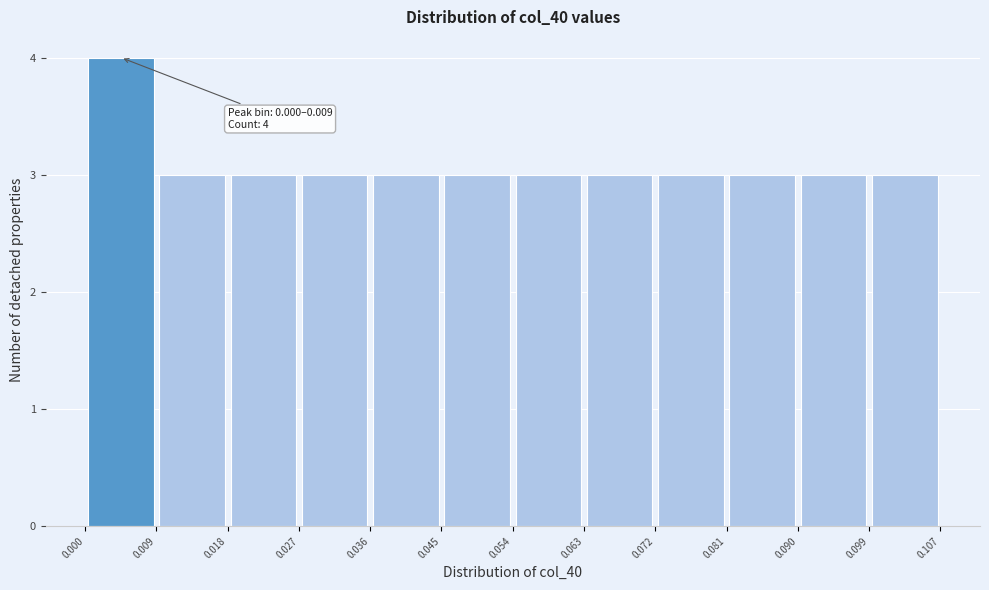

Over which range of the x-axis is the bar tallest?

0.000 to 0.009